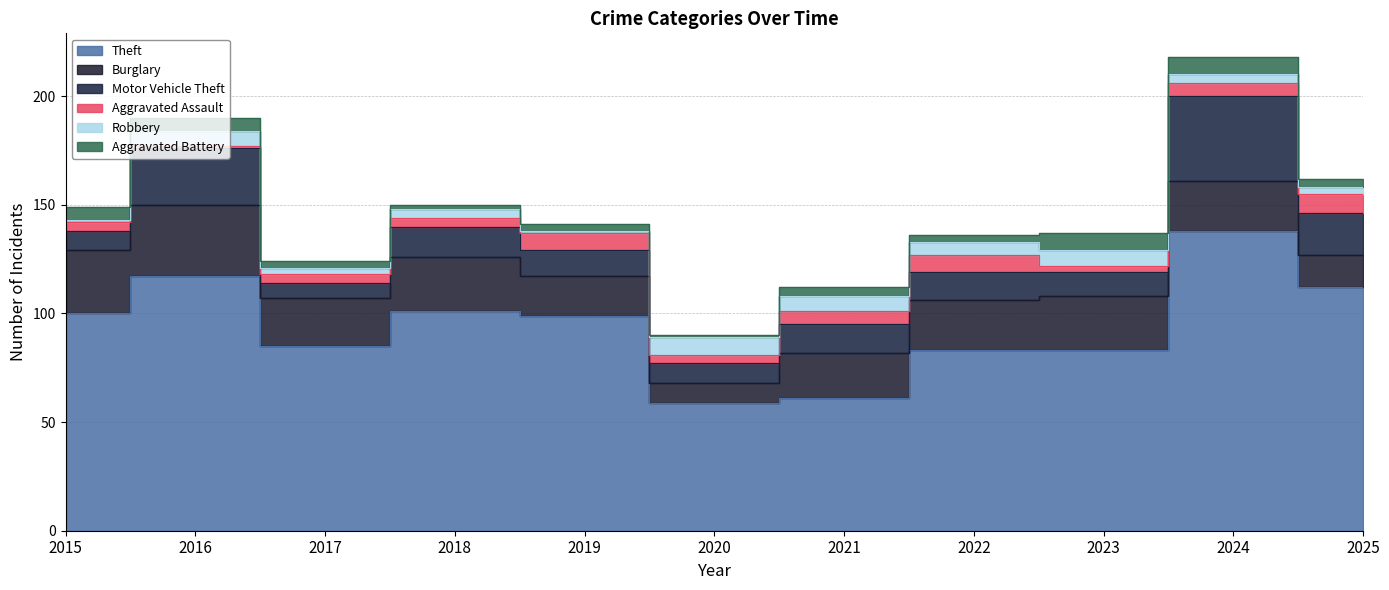

The Burglary series shows 43 at 2018. True or false?

False